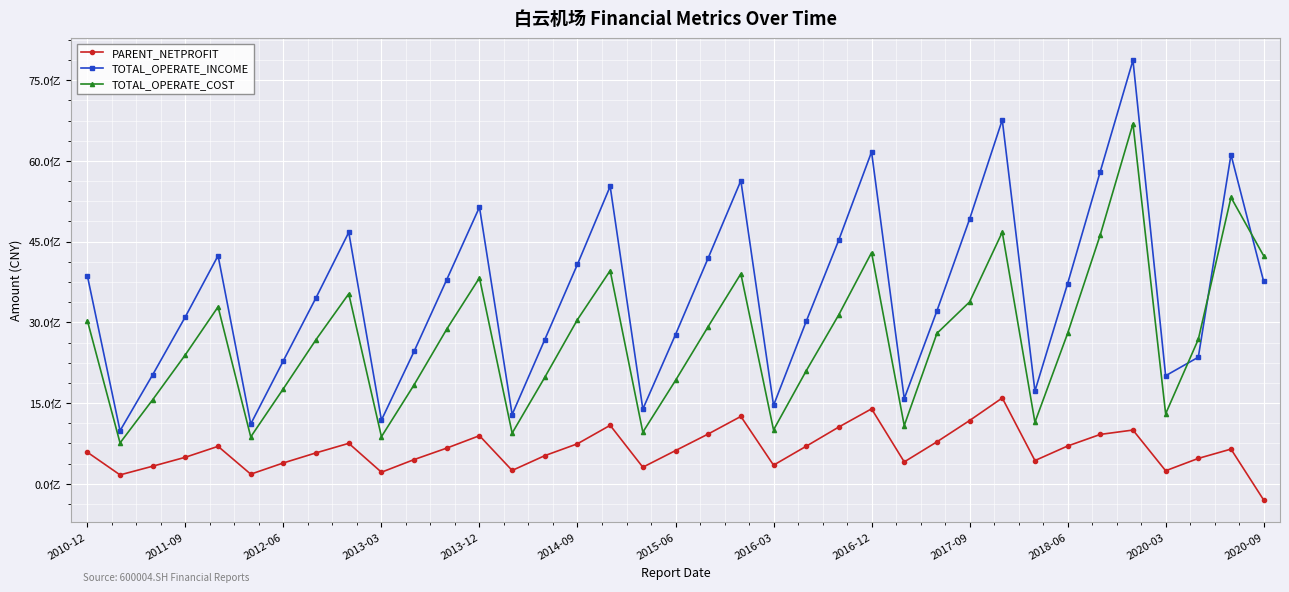

True or false: PARENT_NETPROFIT has more than 2 points higher than both neighbors.

True